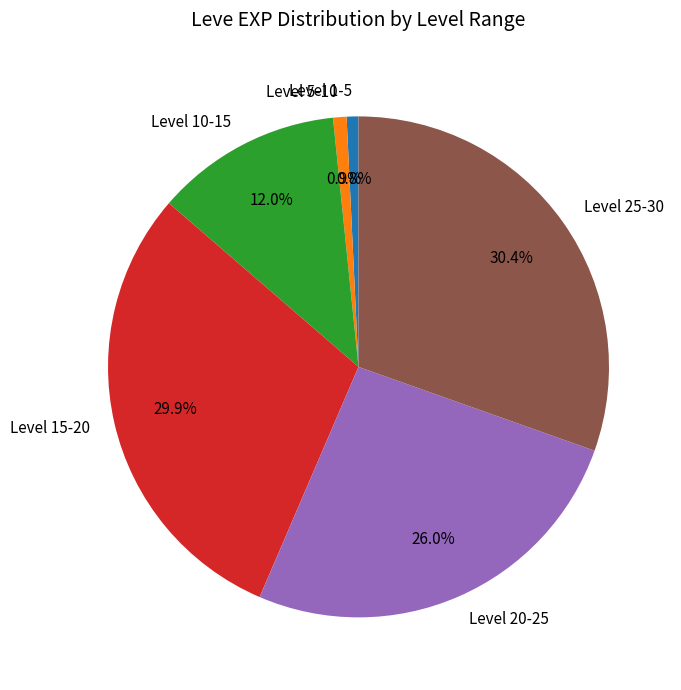

How many segments does this pie chart have?

6